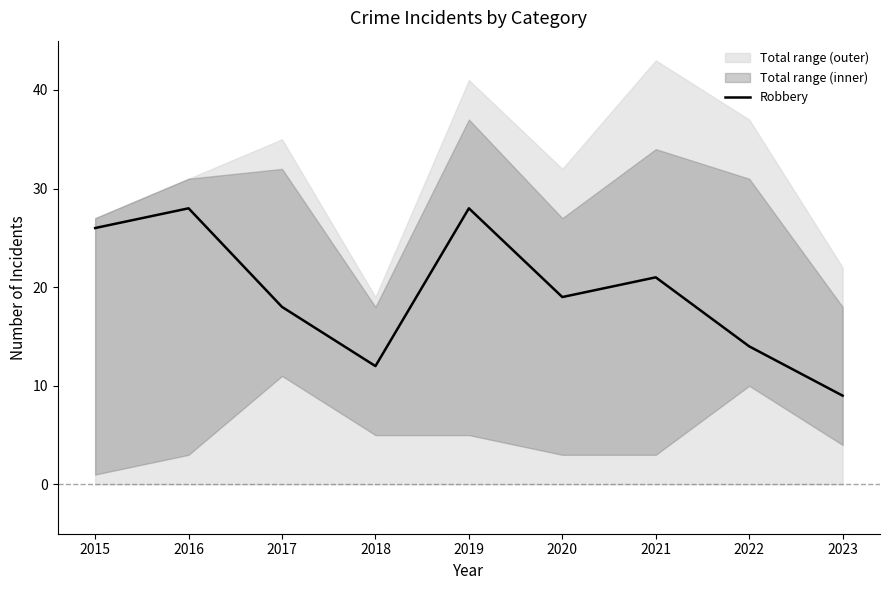

Rank the categories by value from lowest to highest.

2023, 2018, 2022, 2017, 2020, 2021, 2015, 2016, 2019